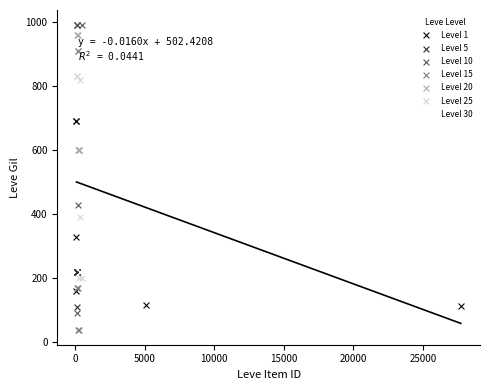

Which series reaches the minimum Y coordinate?

Level 15